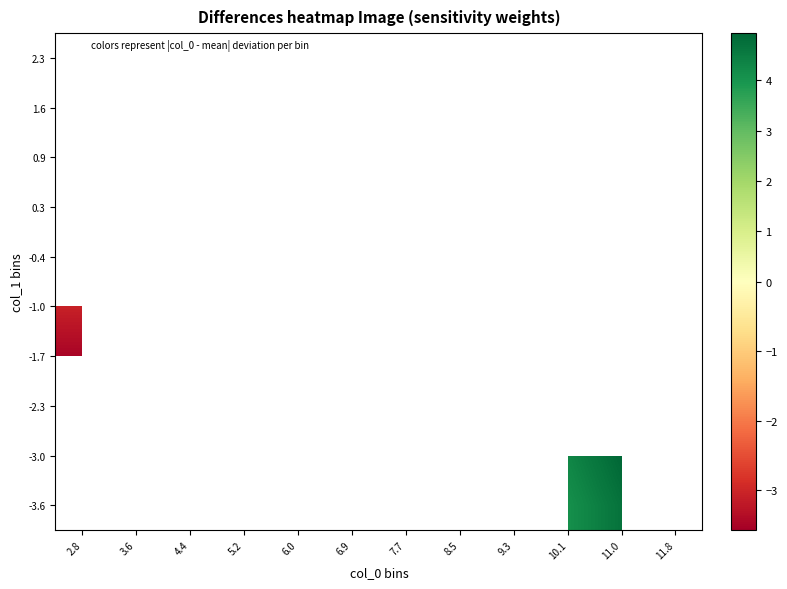

Is the value of 1.6 at 8.5 greater than the value of 2.3 at 5.2?

No